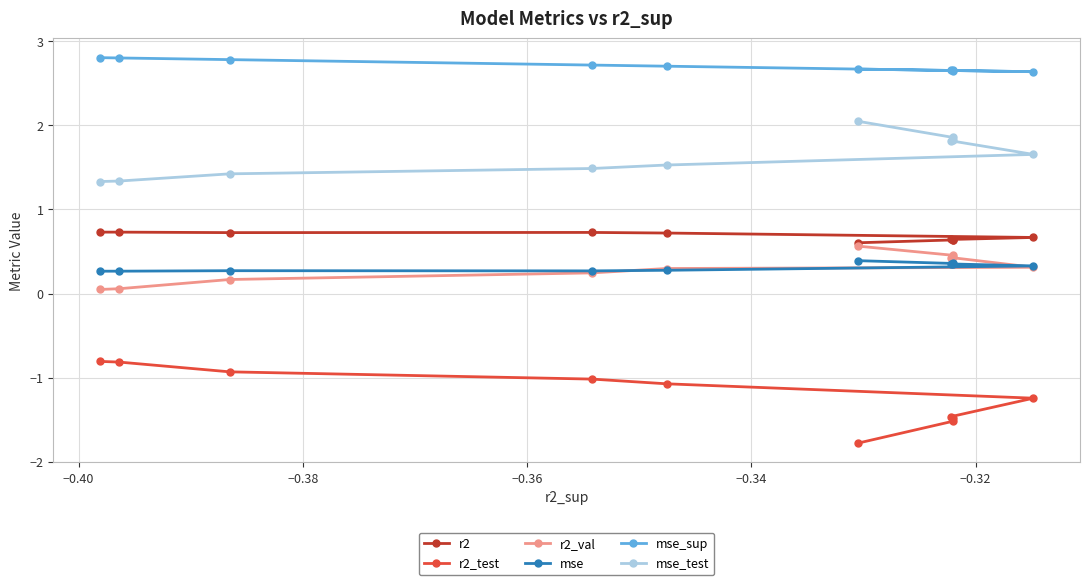

True or false: r2_val and mse_test intersect in this chart.

False